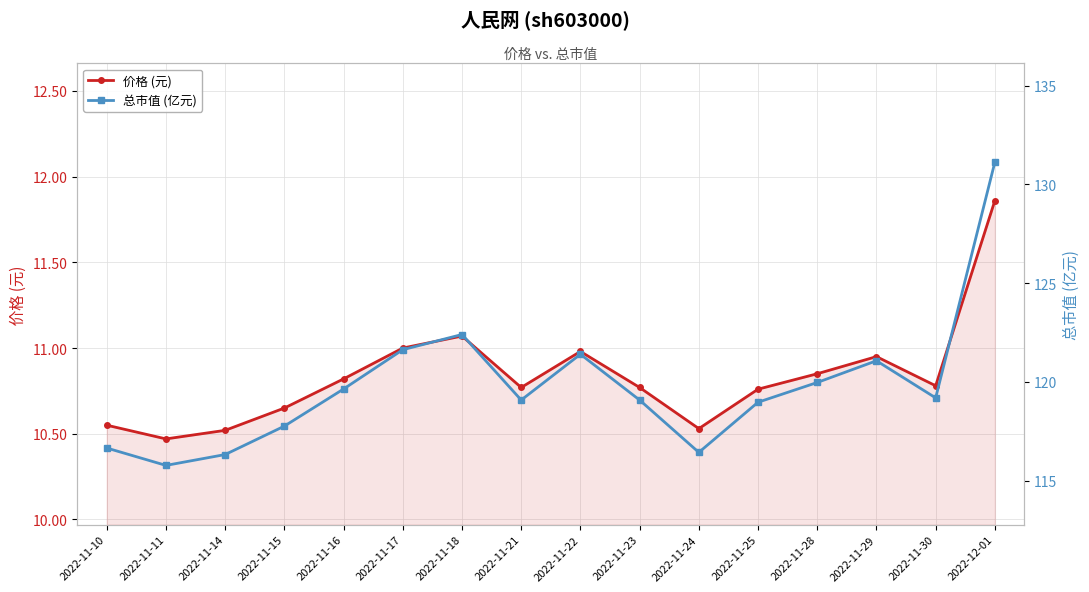

Rank the series at 2022-11-17 from lowest to highest value.

价格 (元), 总市值 (亿元)